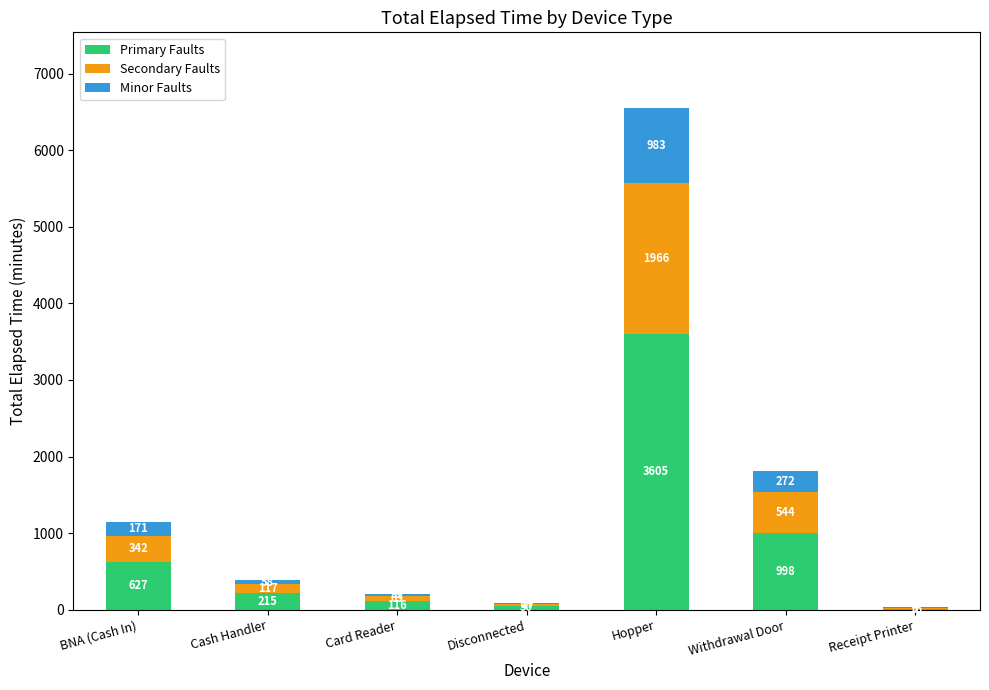

At which category is the sum across all series the highest?

Hopper